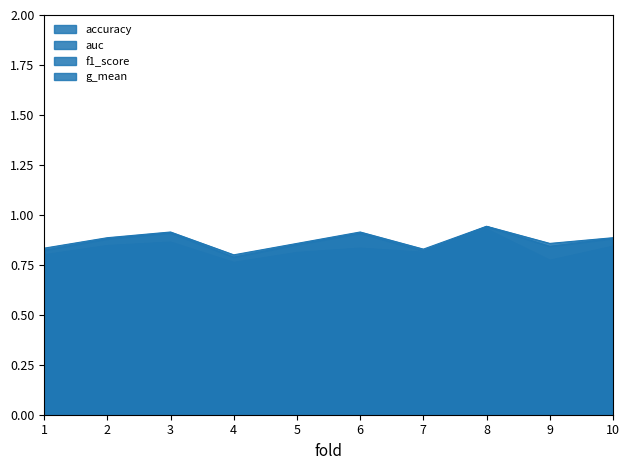

Is the value of f1_score at 7 greater than the value of accuracy at 9?

No